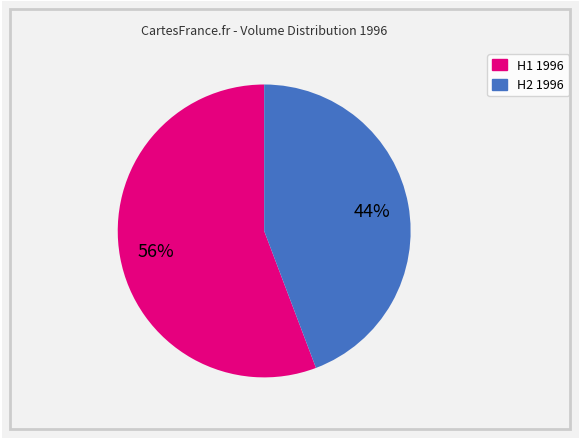

Does any single category account for the majority?

Yes